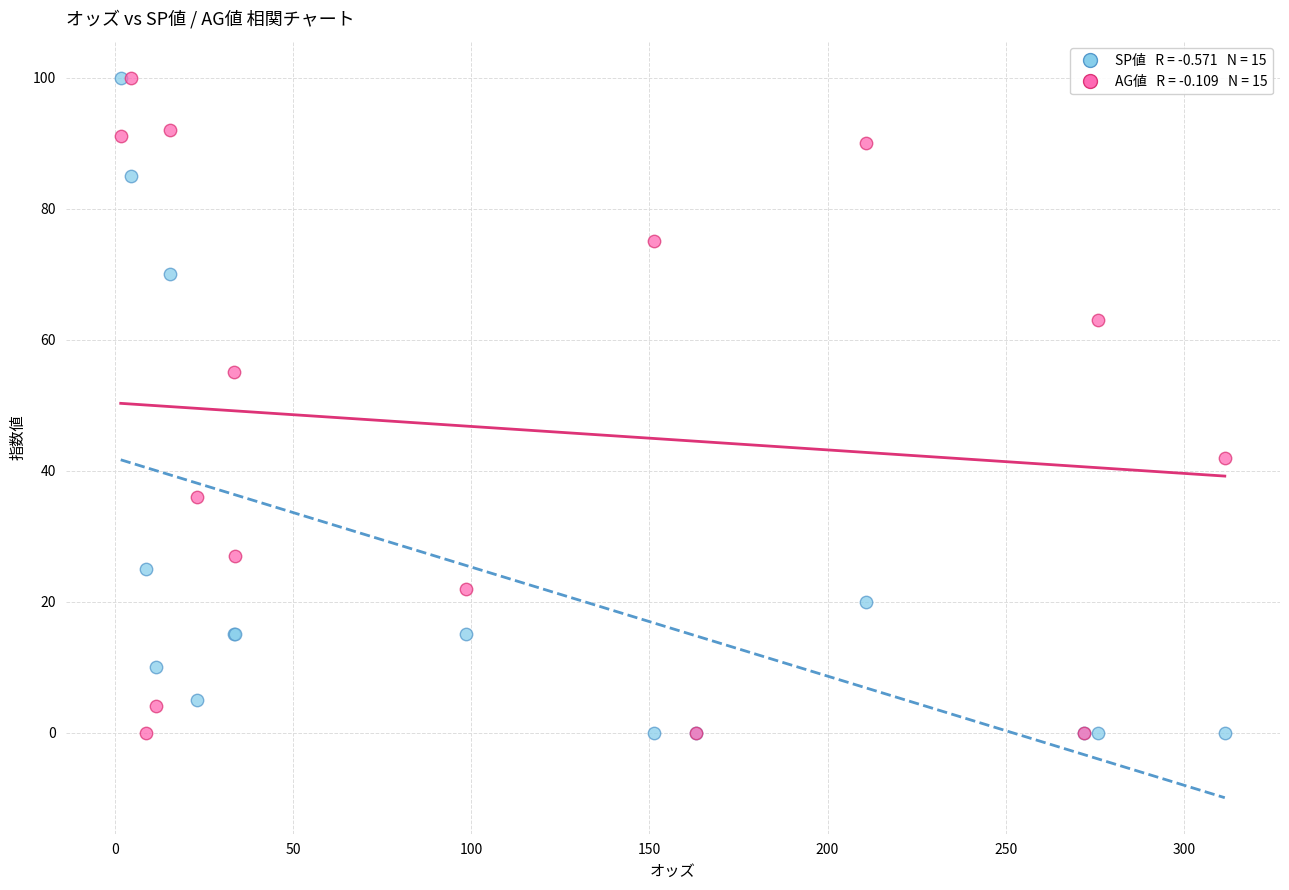

Across all series, what Y value is closest to 50?

55